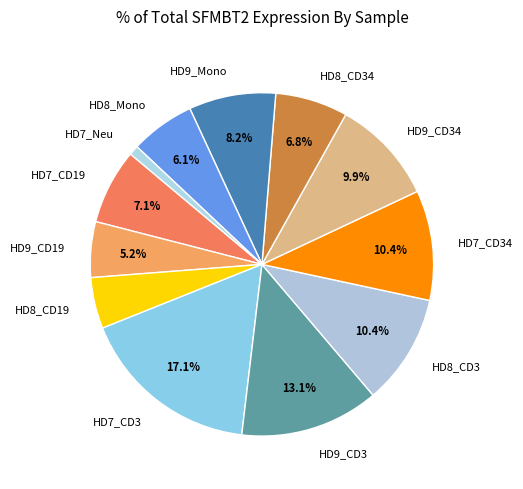

How many slices are in this pie chart?

12